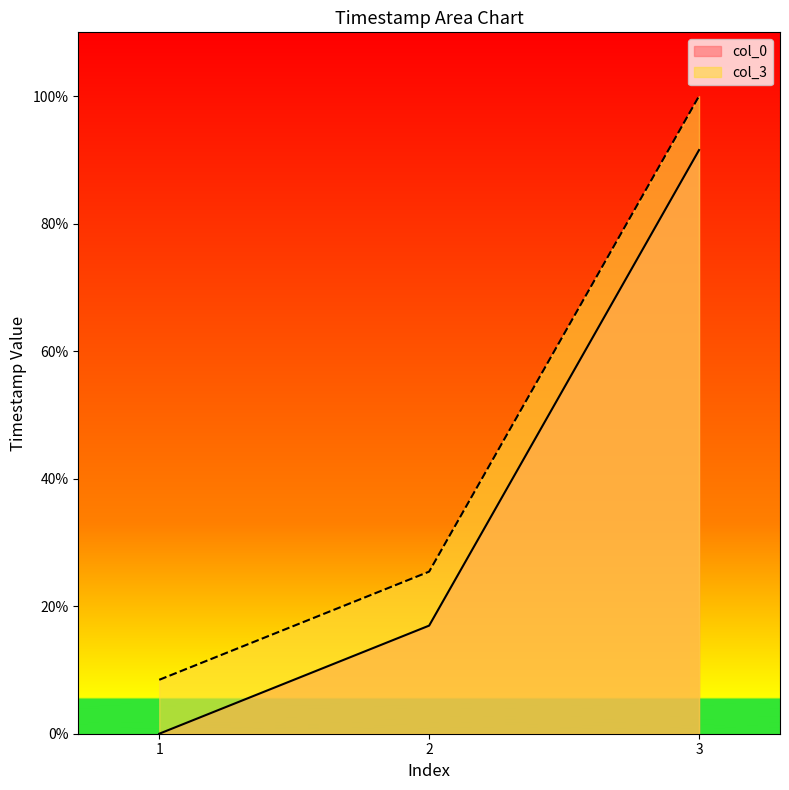

The col_3 series shows 64.3 at 3. True or false?

False